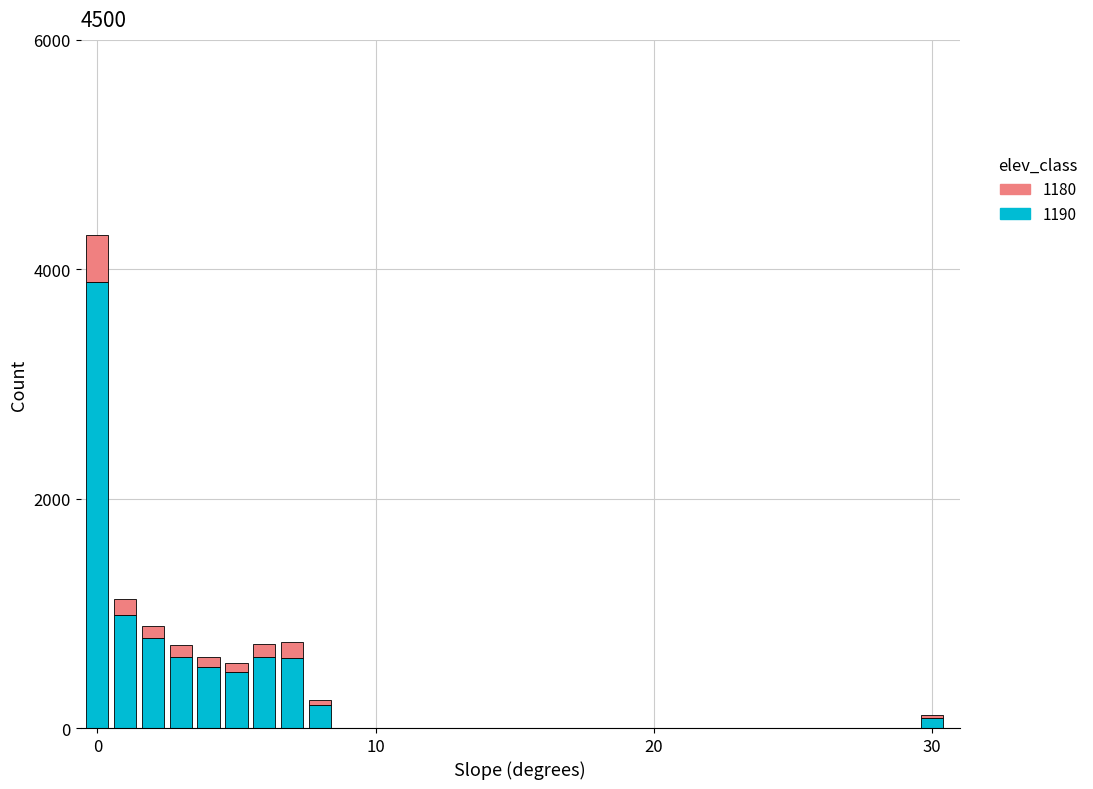

What is the highest value of the 1190 series?

3891